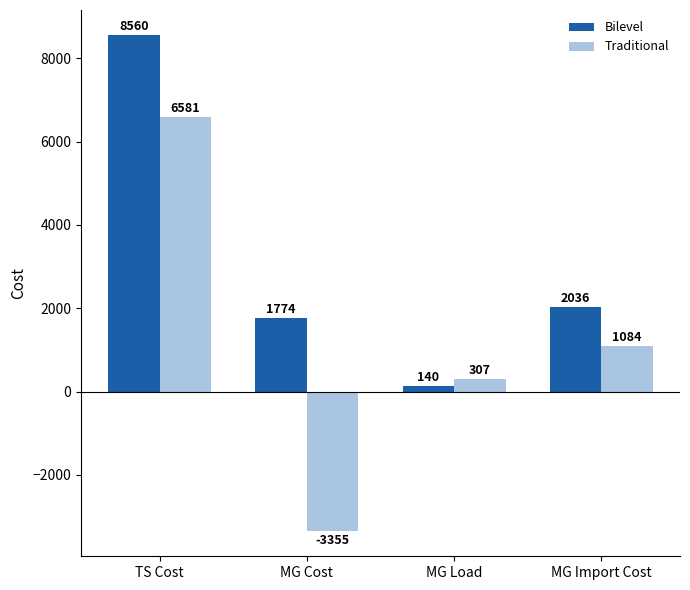

Reading left to right, list all the values displayed in this chart.

Bilevel: 8560	1774	140	2036
Traditional: 6581	-3355	307	1084